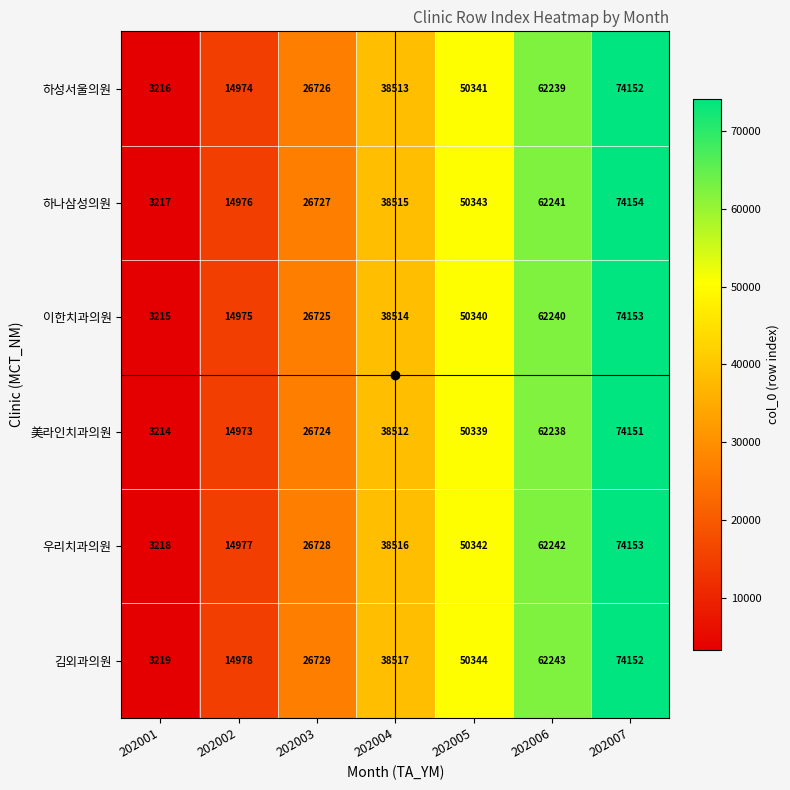

At which category does the chart reach its peak across all series?

202007